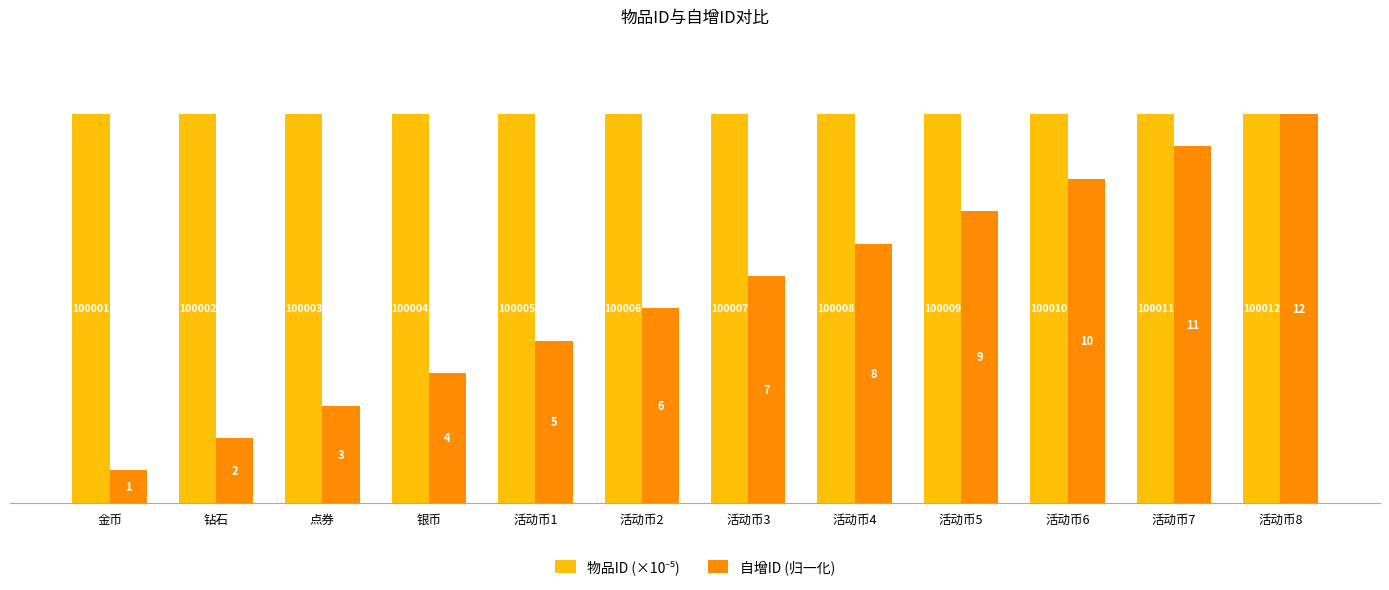

True or false: 物品ID (×10⁻⁵) has a value of 6.1 at 活动币6.

False